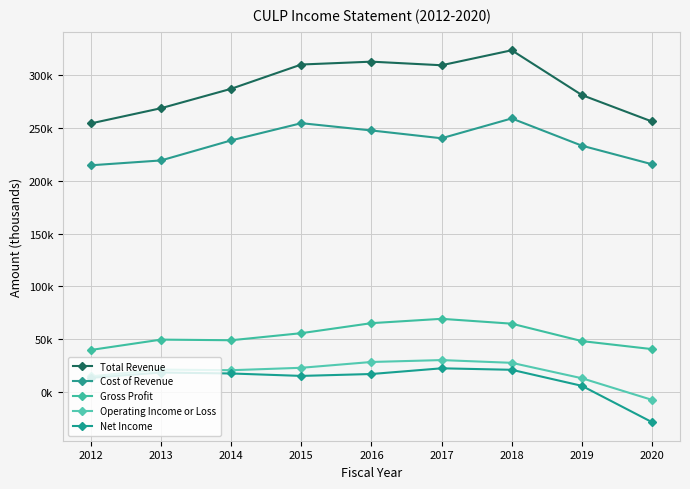

Is this an area chart (filled region under the line)?

No